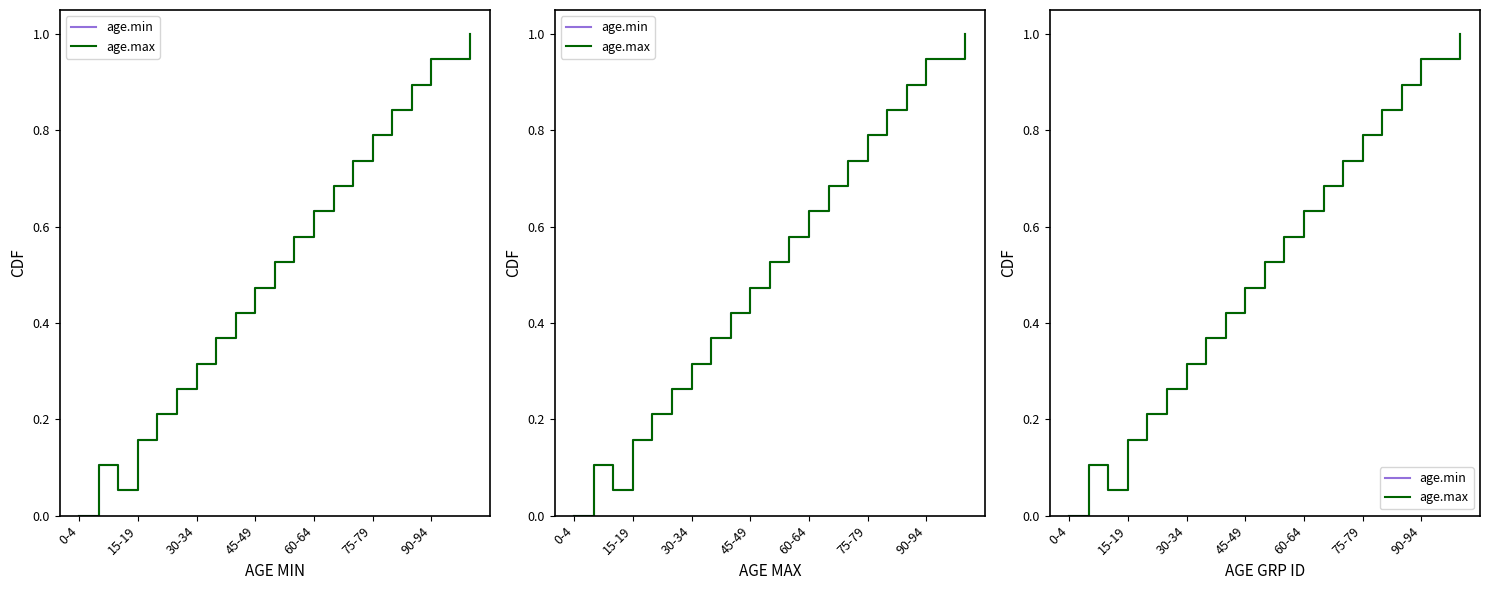

Between 15-19 and 90-94, which series saw the biggest shift?

age.min